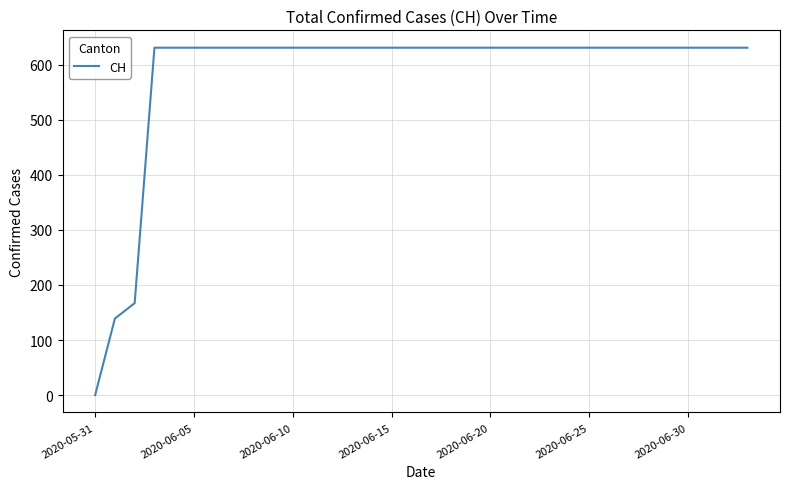

What is the difference between the maximum and minimum values?

631